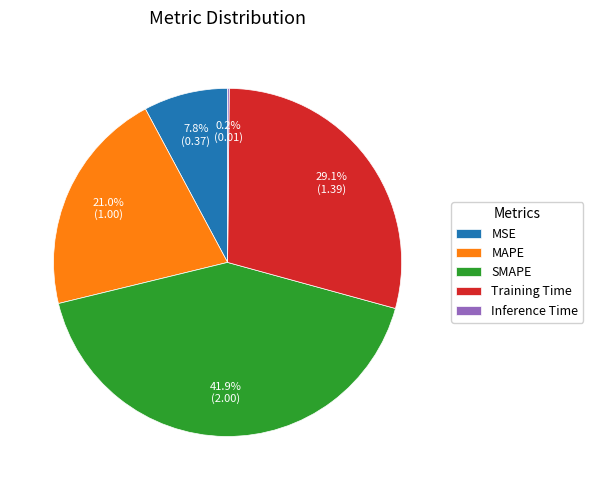

Between MSE and Training Time, which is larger?

Training Time